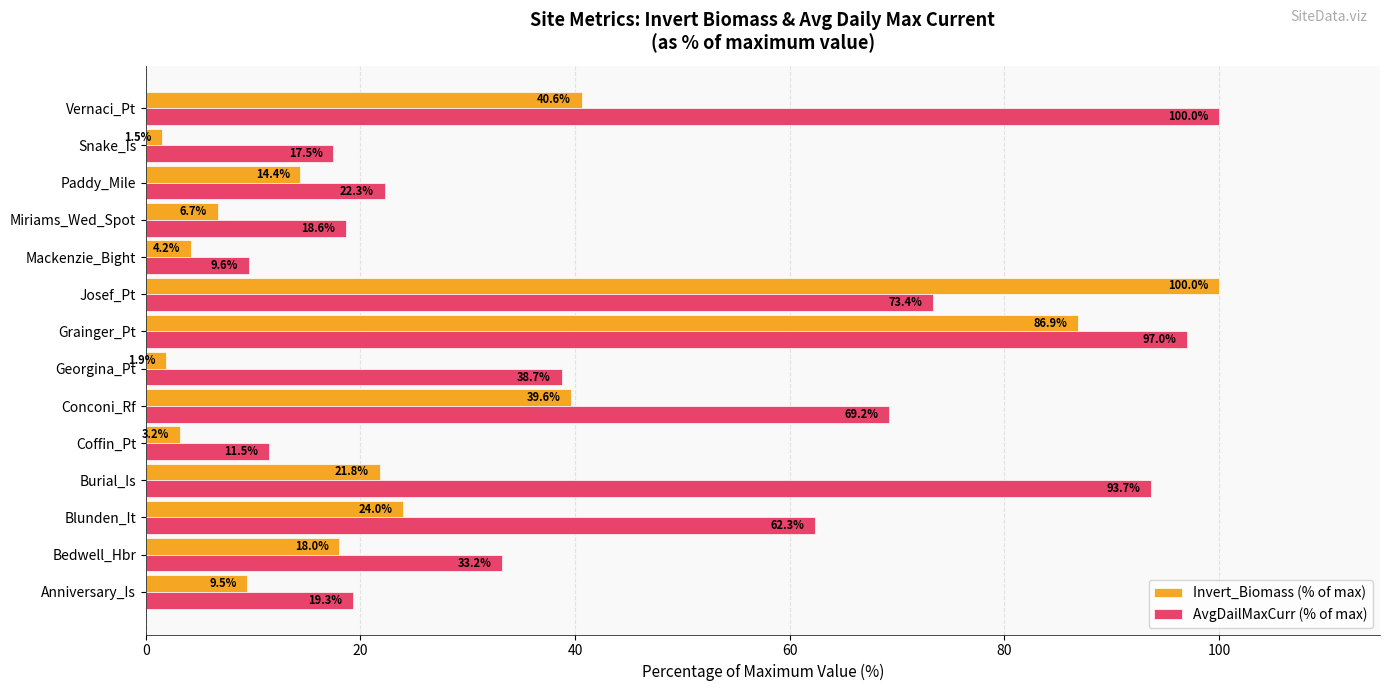

What is the difference between the highest and lowest values at Snake_Is?

16.0